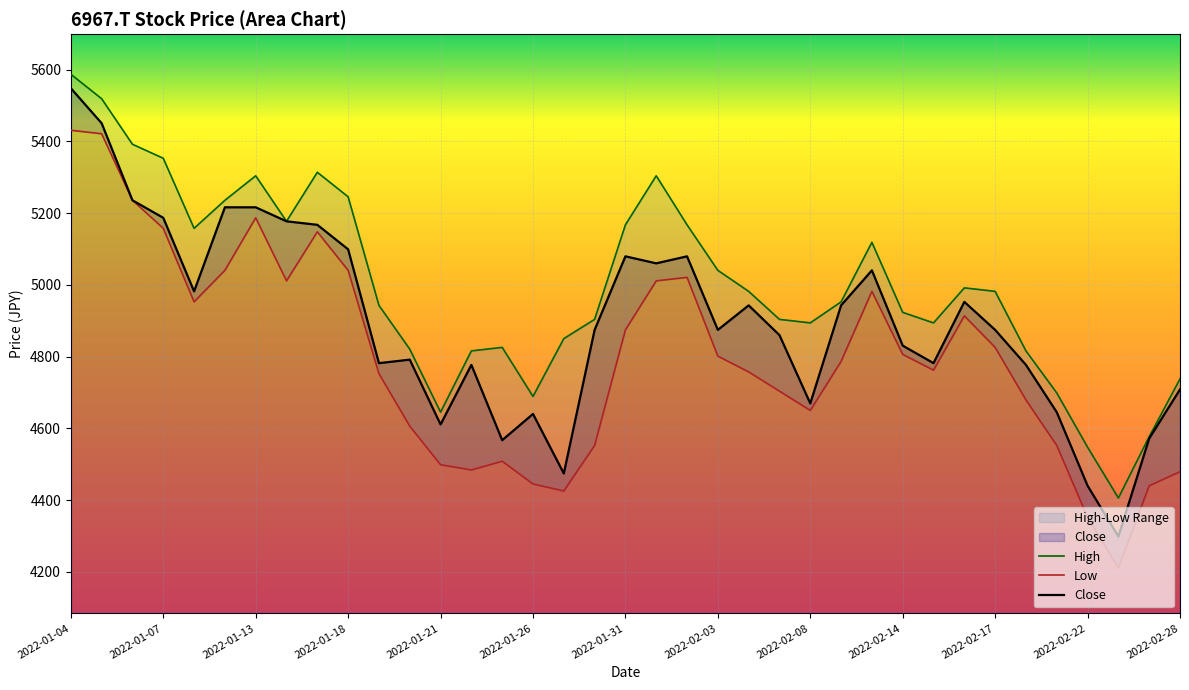

Where does the Low series first go above 4786?

2022-01-04